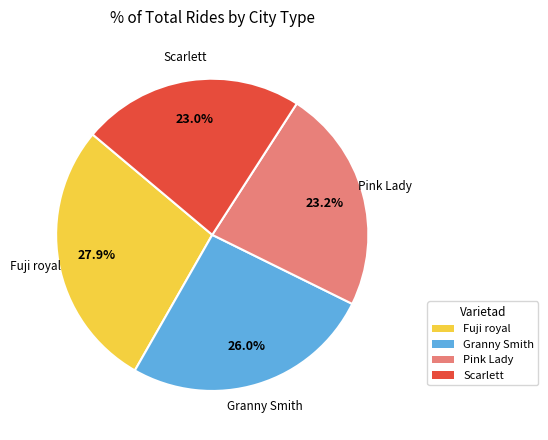

To the nearest percent, what is the average slice percentage?

25%